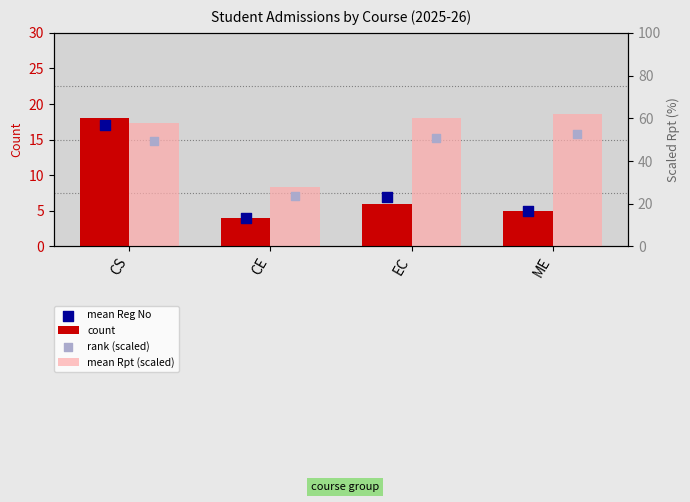

At which category is the sum across all series the highest?

CS